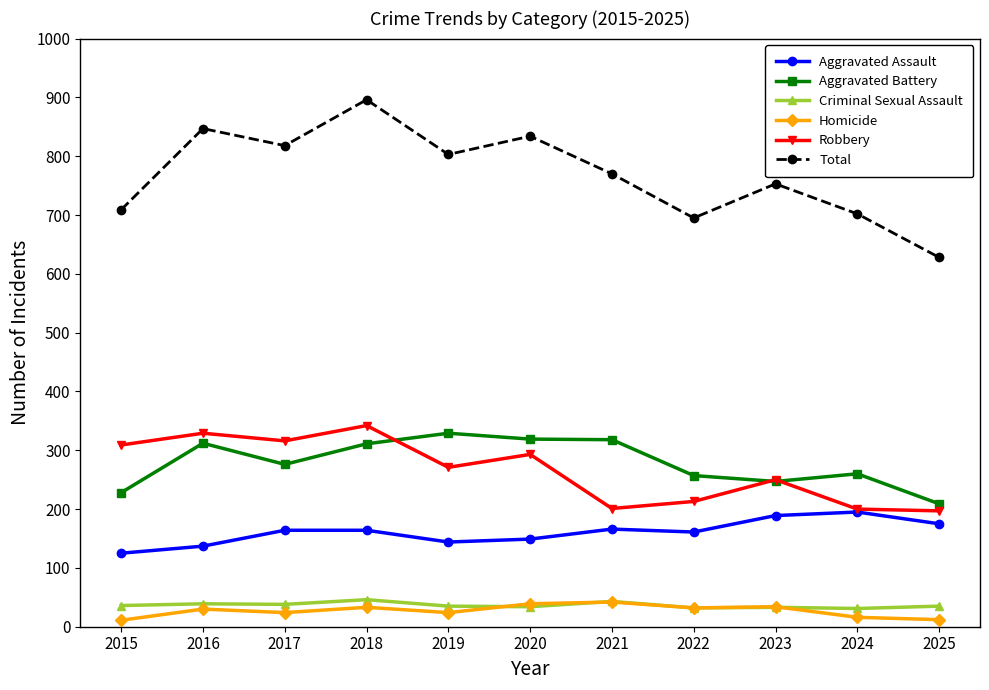

What is the spread (max minus min) of values at 2016?

817